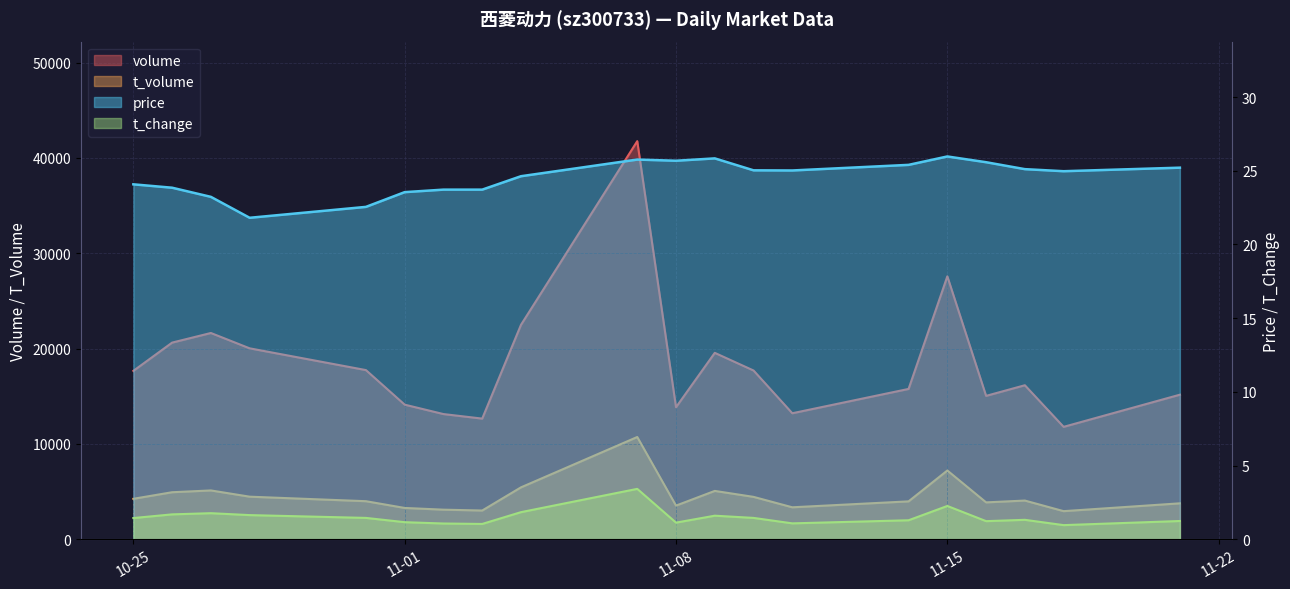

Which label corresponds to the smallest value in the chart?

2022-11-18